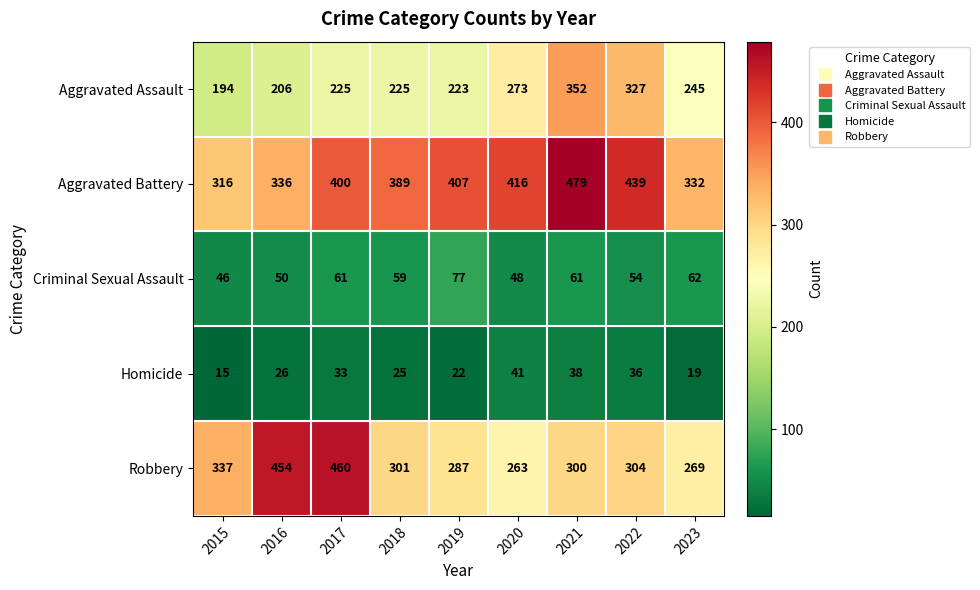

True or false: Criminal Sexual Assault has a value of 73 at 2020.

False